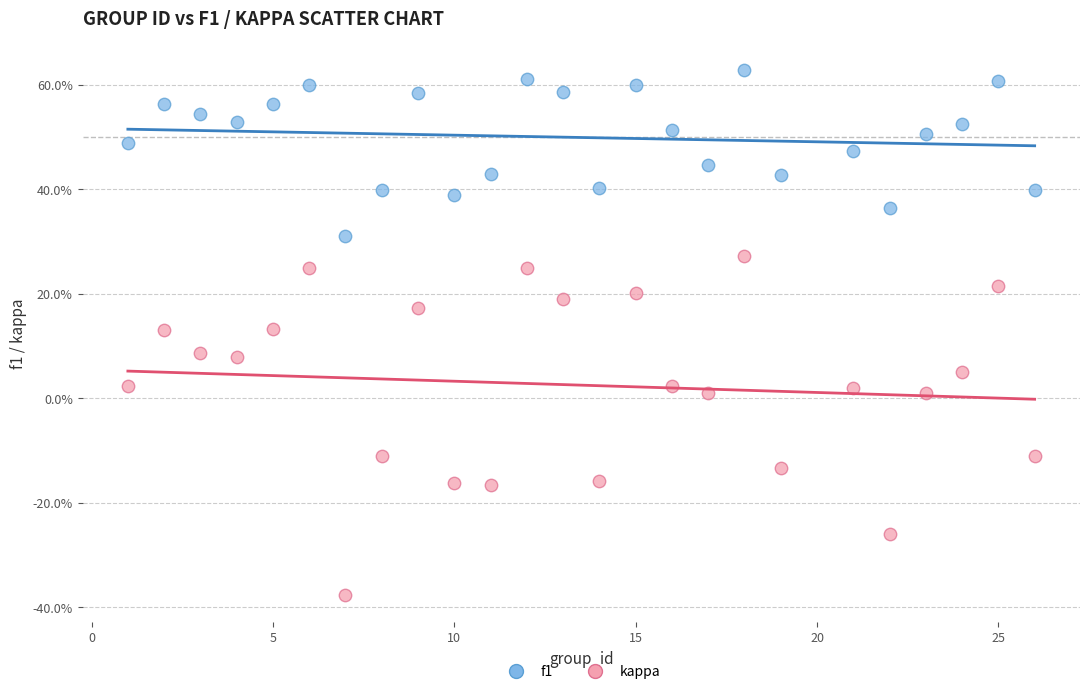

What are all the series names shown in the legend?

f1, kappa